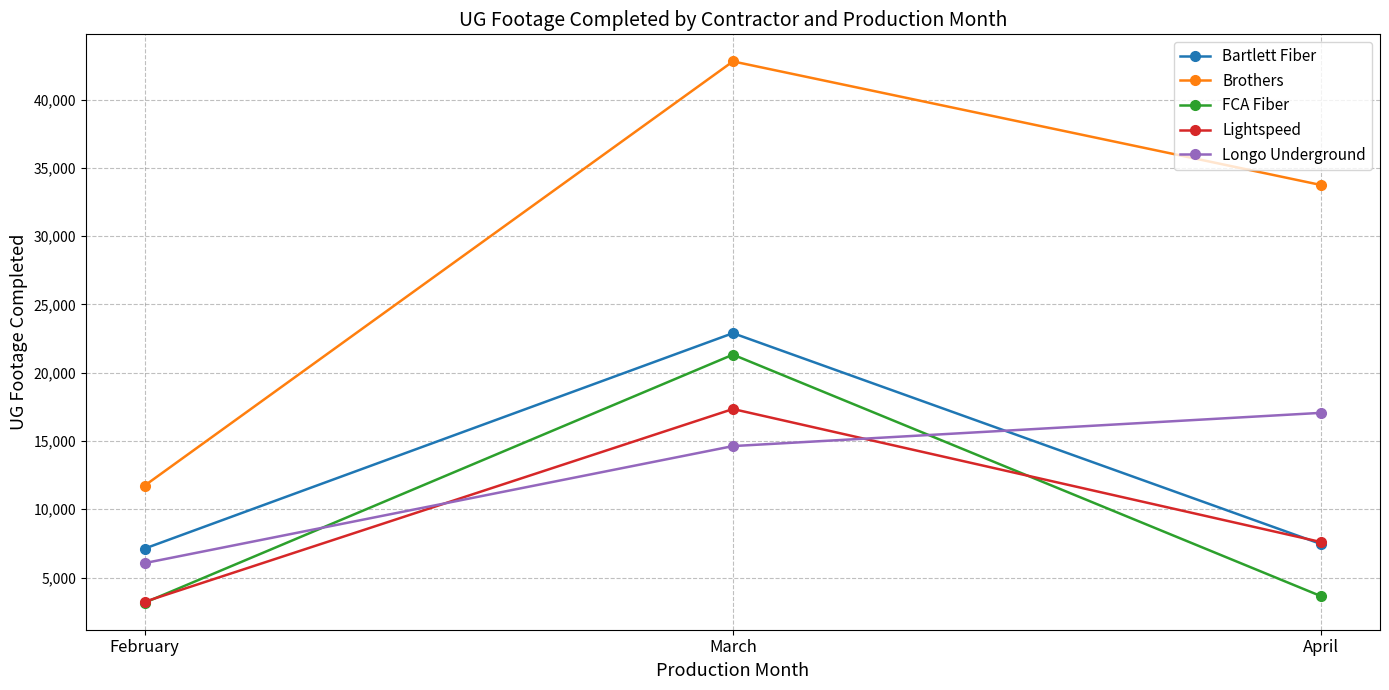

Which series changed the most between March and April?

FCA Fiber